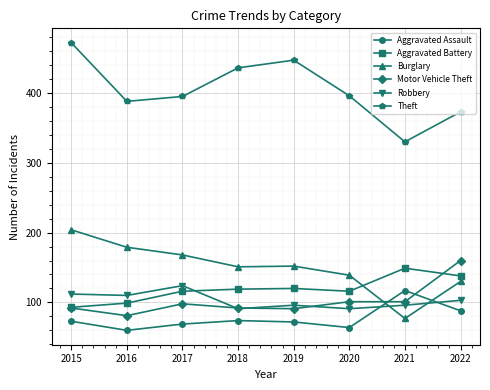

After their last crossing, which series has the higher values: Aggravated Battery or Burglary?

Aggravated Battery